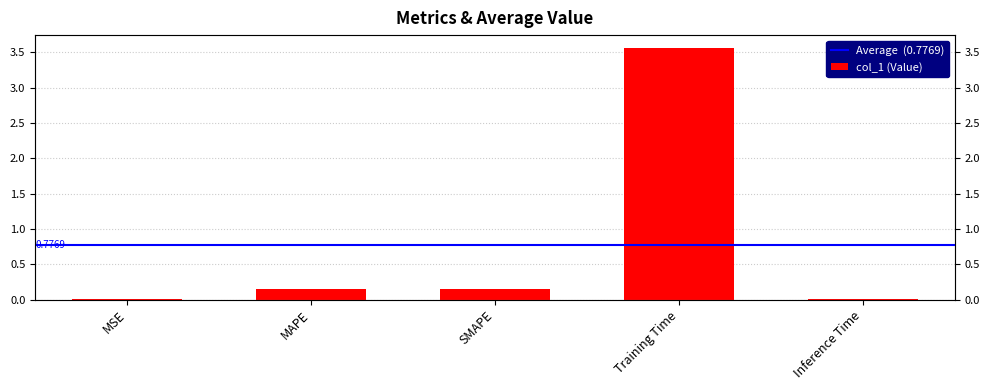

Rank the categories by value from highest to lowest.

Training Time, MAPE, SMAPE, Inference Time, MSE